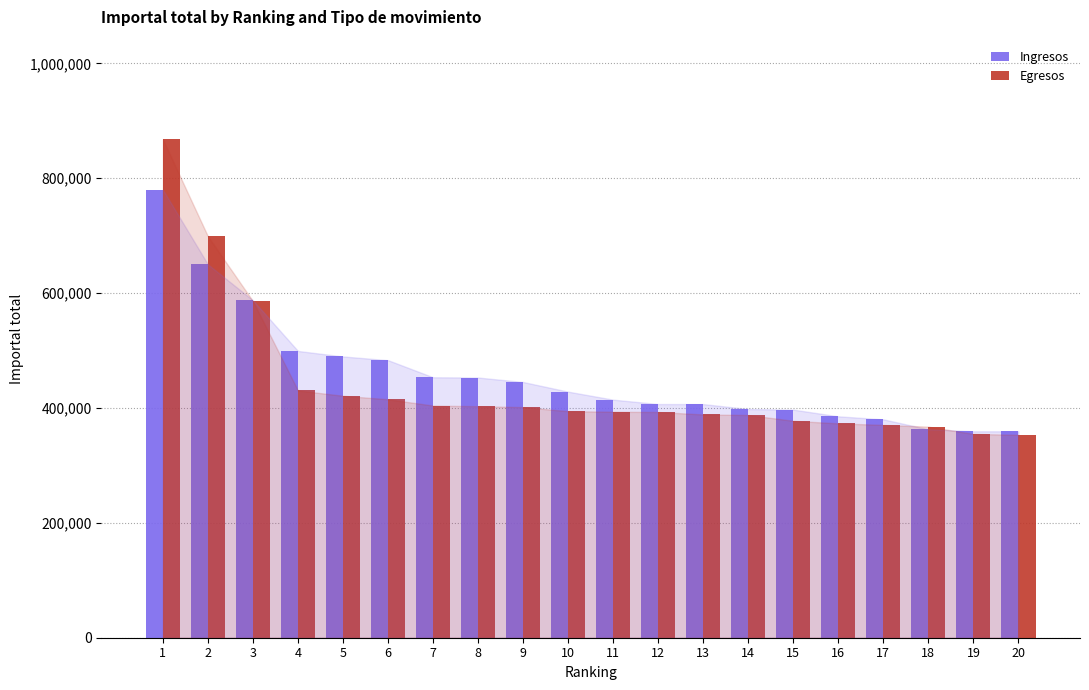

Which series changed the most between 5 and 13?

Ingresos